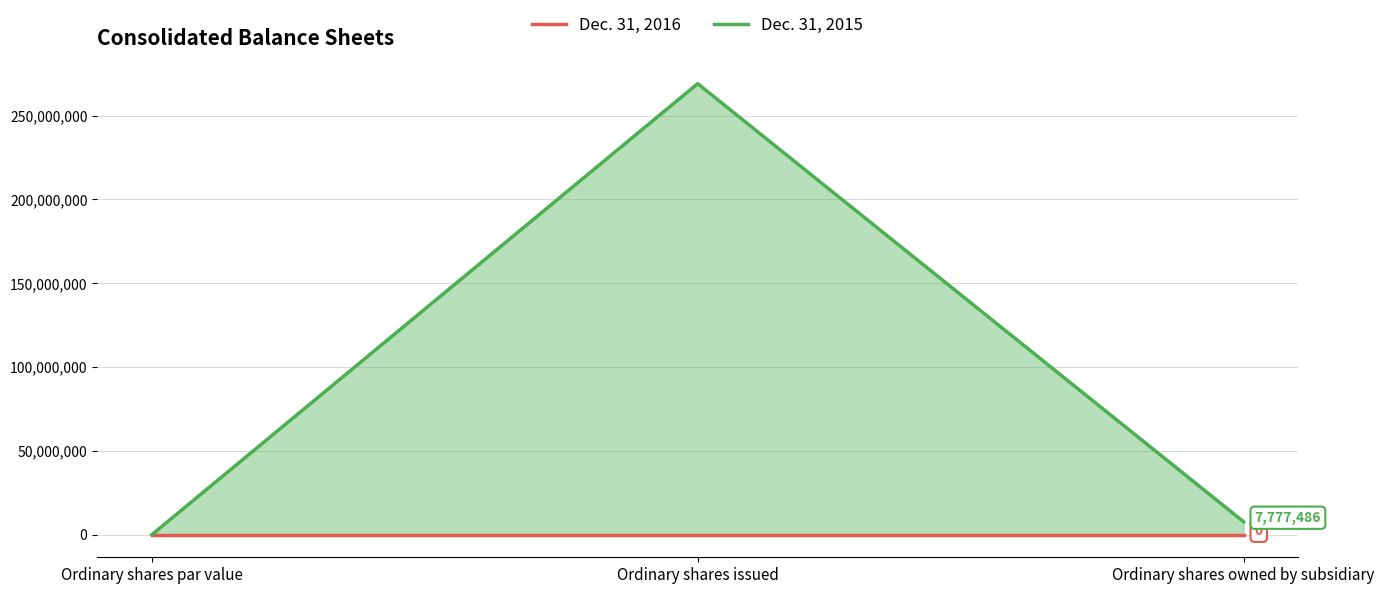

List the labels in order of value, largest first.

Ordinary shares issued, Ordinary shares owned by subsidiary, Ordinary shares par value